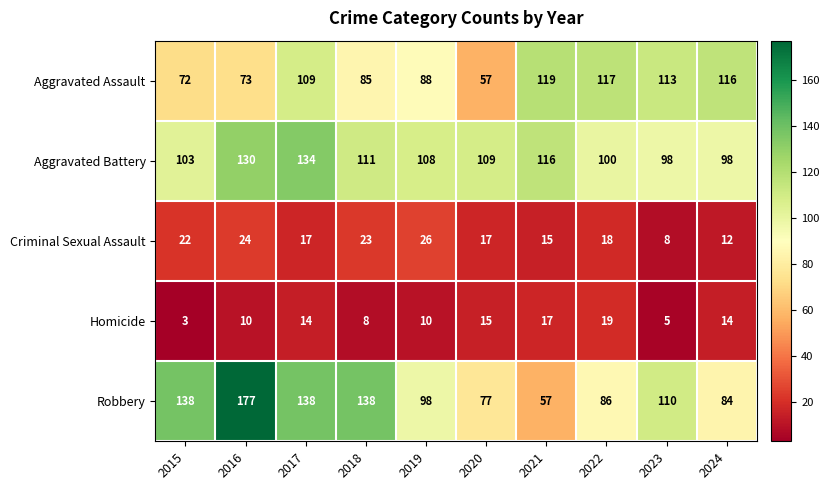

Which series has the widest spread of values?

Robbery